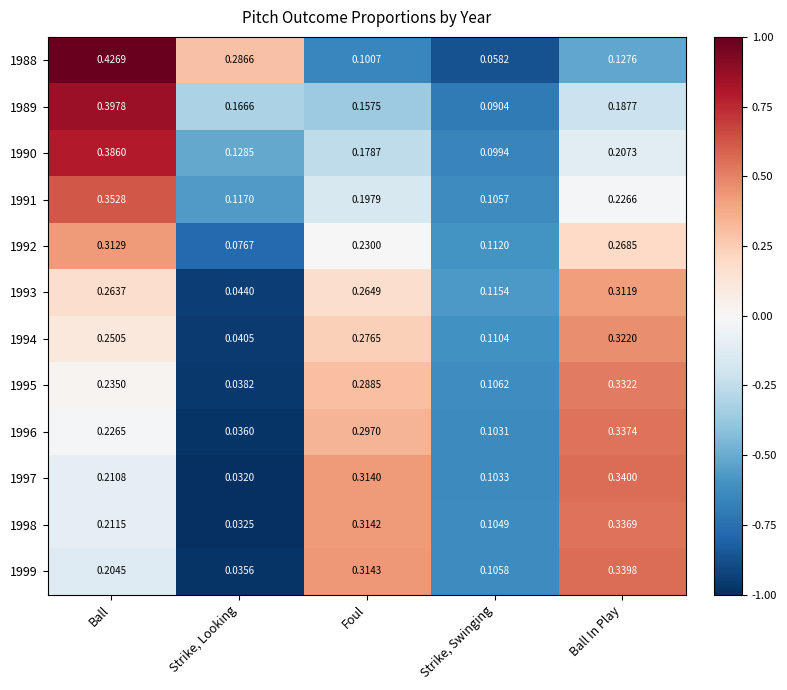

At which label is 1993 closest to 0?

Strike, Looking